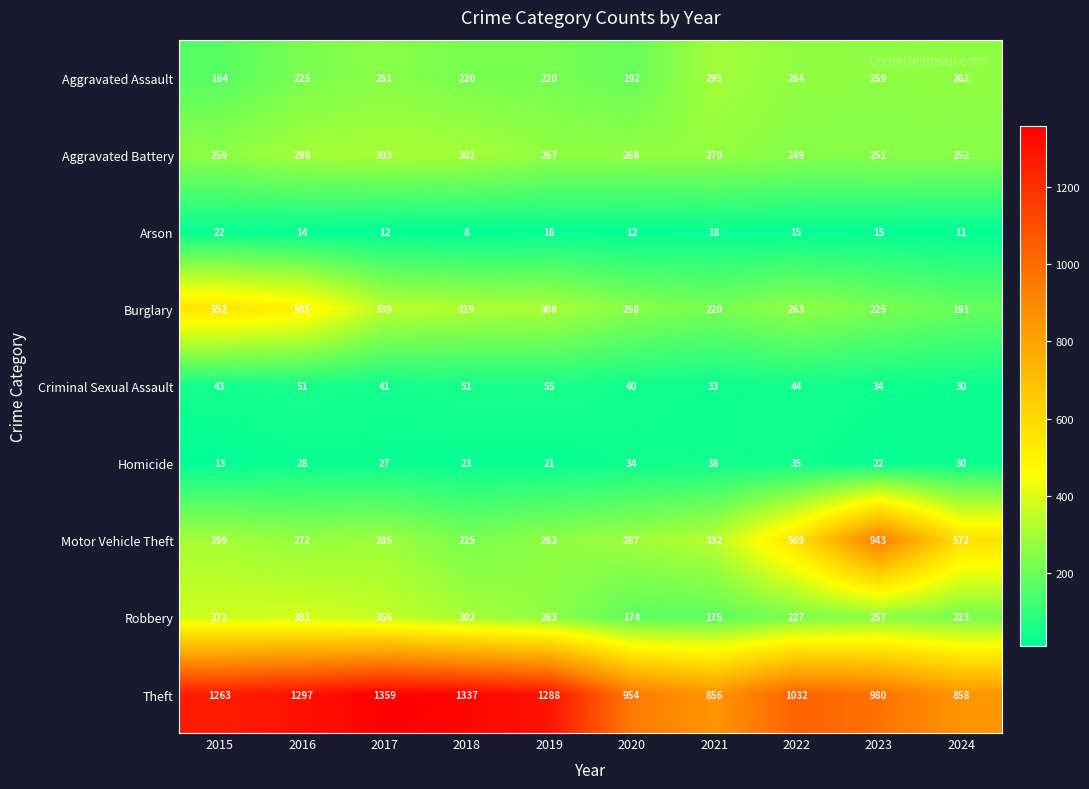

Rank the series by their maximum value, from lowest to highest.

Arson, Homicide, Criminal Sexual Assault, Aggravated Assault, Aggravated Battery, Robbery, Burglary, Motor Vehicle Theft, Theft